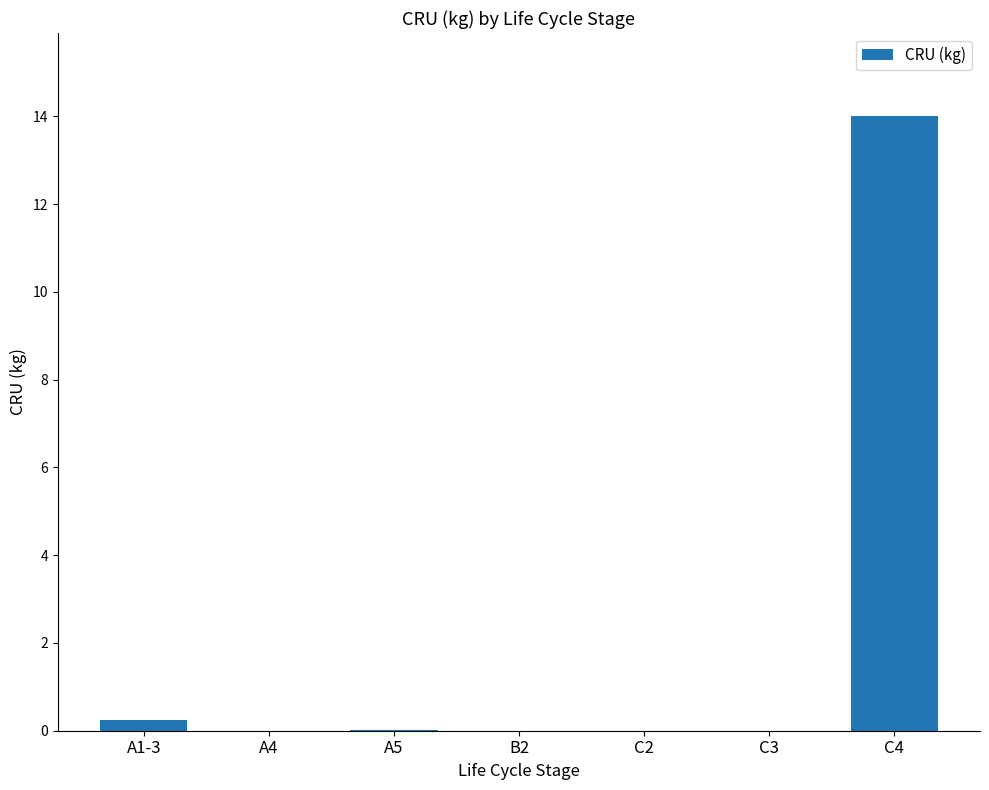

The chart shows a value of -8.2 at B2. True or false?

False